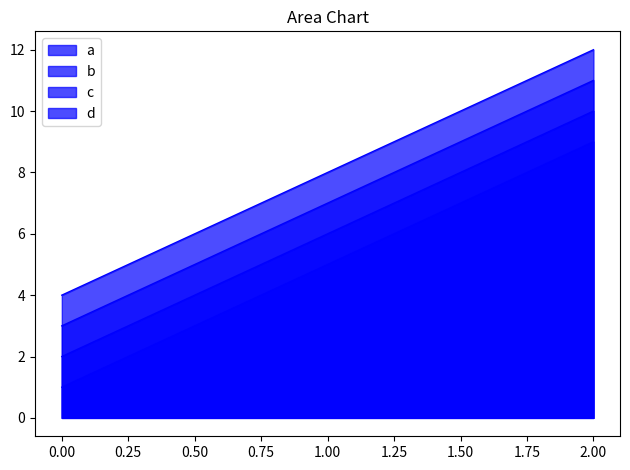

Which series has the largest total across all categories?

d